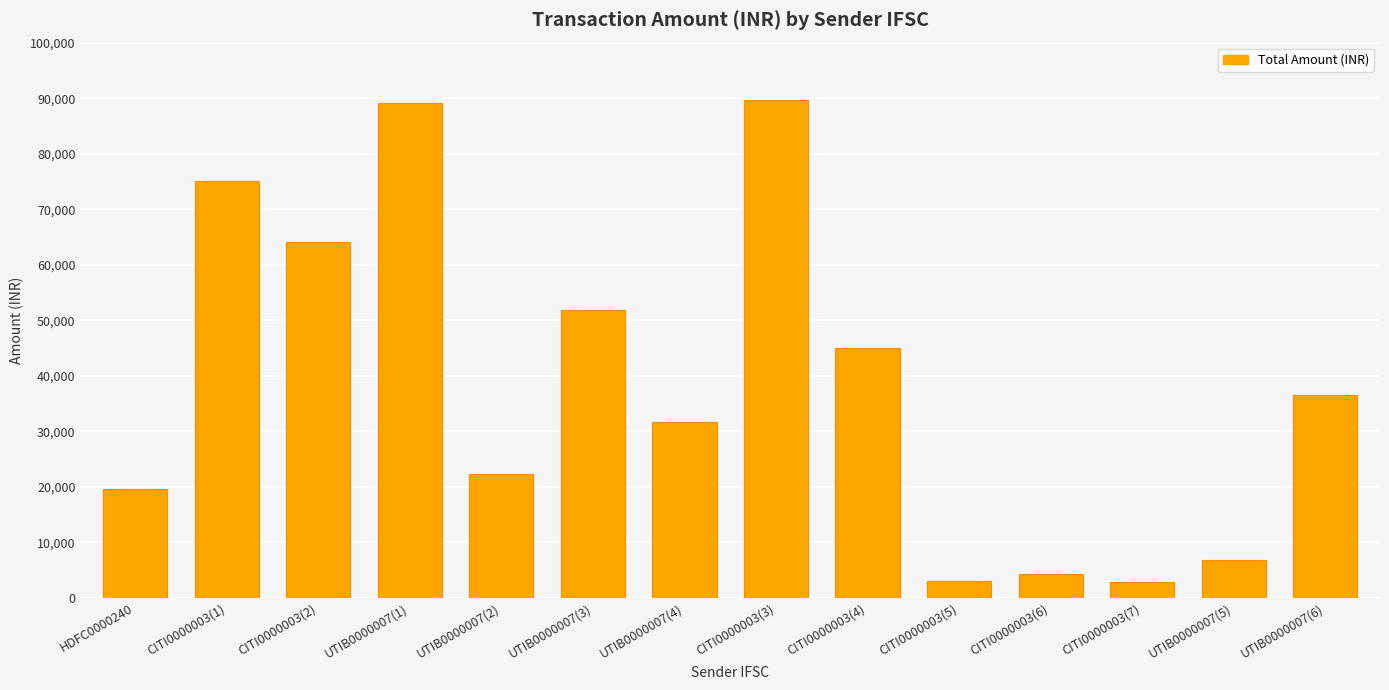

What is the change in value from UTIB0000007(1) to UTIB0000007(2)?

-66799